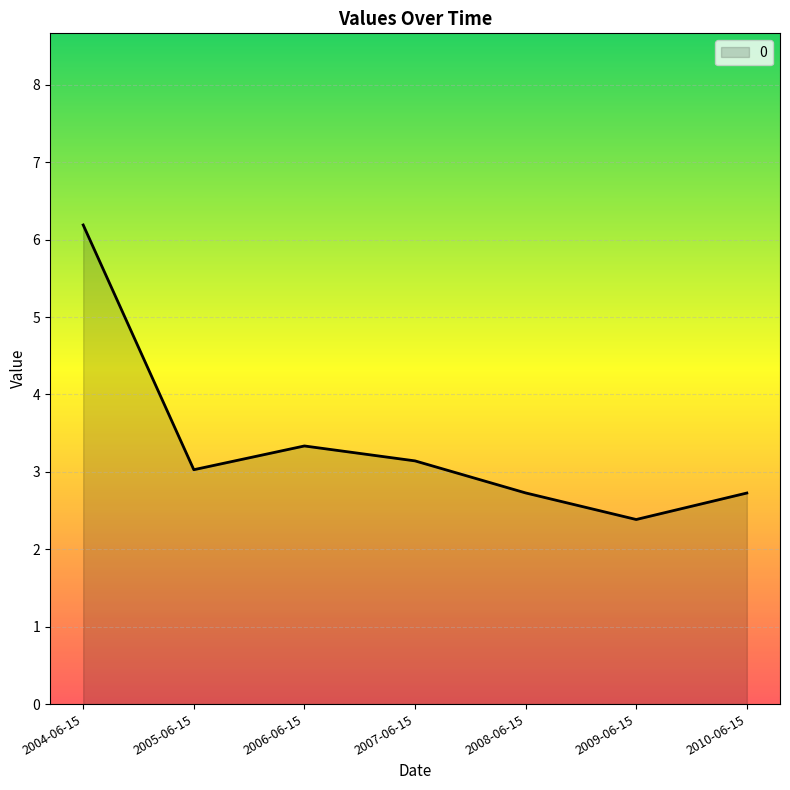

What is the maximum value shown in the chart?

6.2